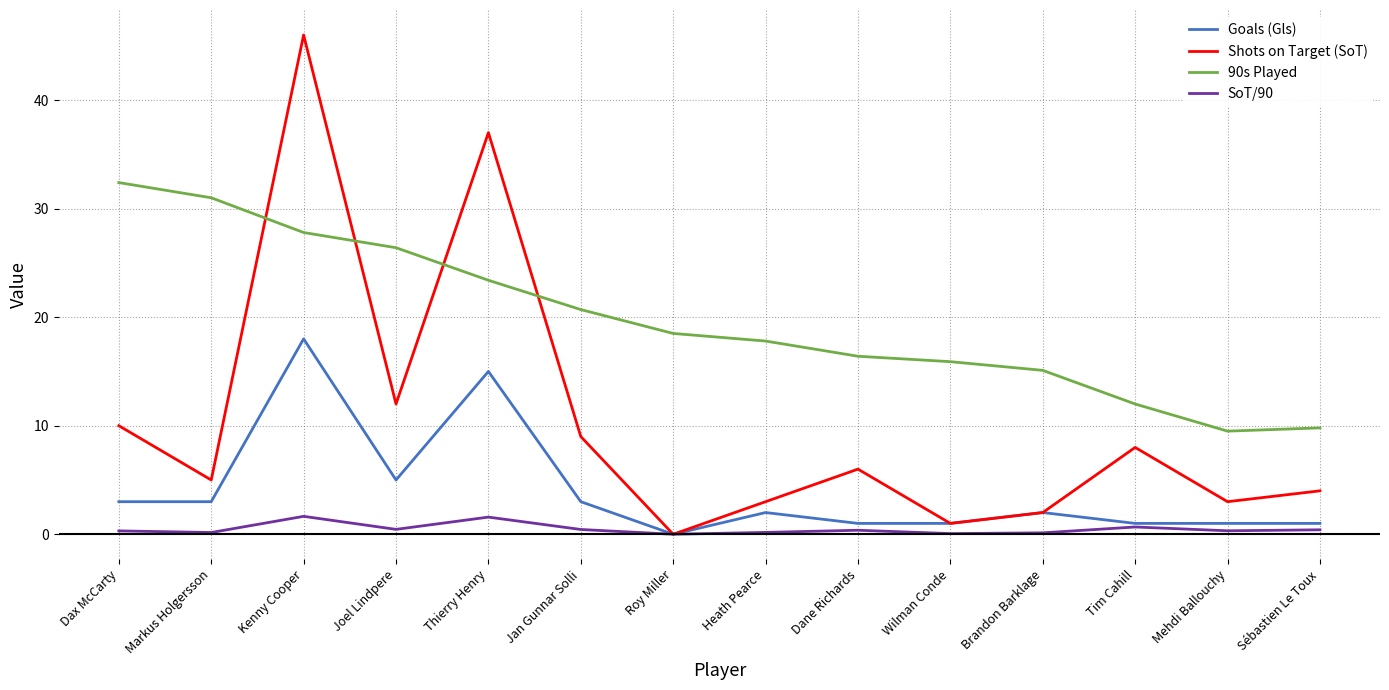

Rank the series by their average value, from lowest to highest.

SoT/90, Goals (Gls), Shots on Target (SoT), 90s Played